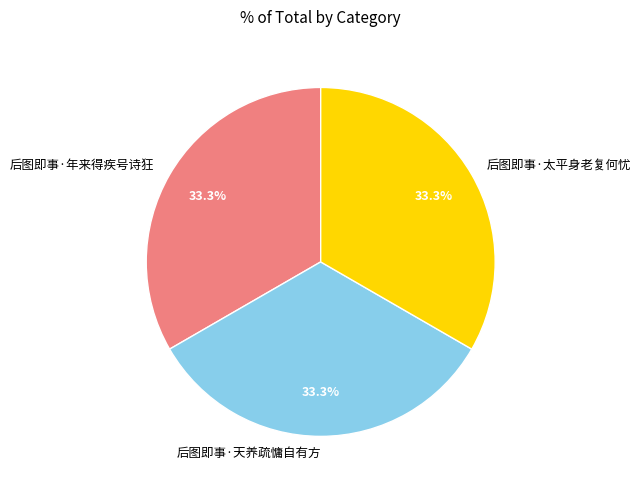

Combined, what portion of the pie is 后图即事·太平身老复何忧 and 后图即事·天养疏慵自有方?

66.7%